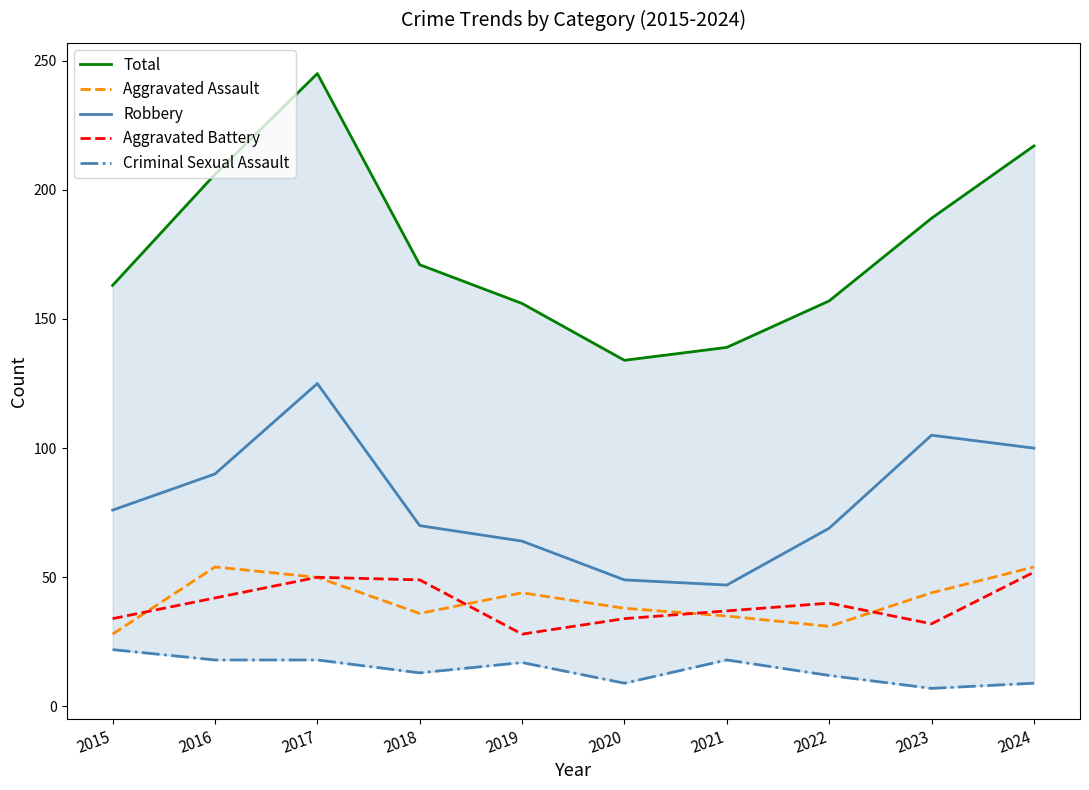

Reading right to left, list all the values displayed in this chart.

Total: 2024=217	2023=189	2022=157	2021=139	2020=134	2019=156	2018=171	2017=245	2016=206	2015=163
Aggravated Assault: 2024=54	2023=44	2022=31	2021=35	2020=38	2019=44	2018=36	2017=50	2016=54	2015=28
Robbery: 2024=100	2023=105	2022=69	2021=47	2020=49	2019=64	2018=70	2017=125	2016=90	2015=76
Aggravated Battery: 2024=52	2023=32	2022=40	2021=37	2020=34	2019=28	2018=49	2017=50	2016=42	2015=34
Criminal Sexual Assault: 2024=9	2023=7	2022=12	2021=18	2020=9	2019=17	2018=13	2017=18	2016=18	2015=22